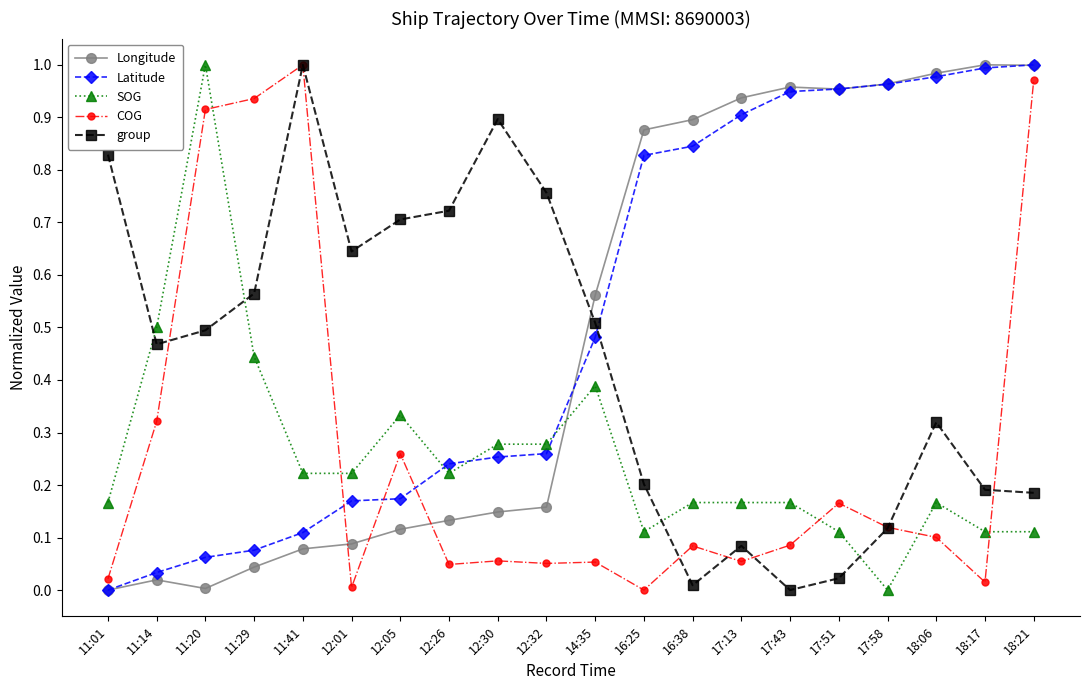

Which series changed the most between 11:01 and 11:29?

COG